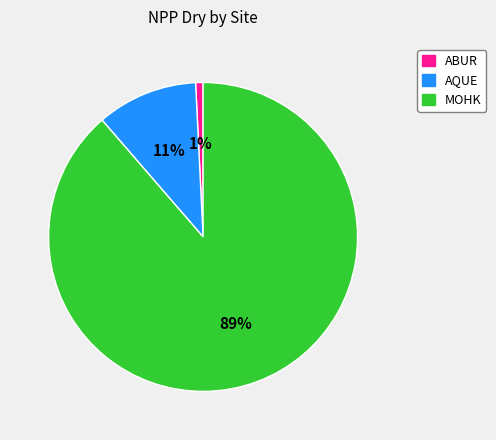

How many slices are in this pie chart?

3